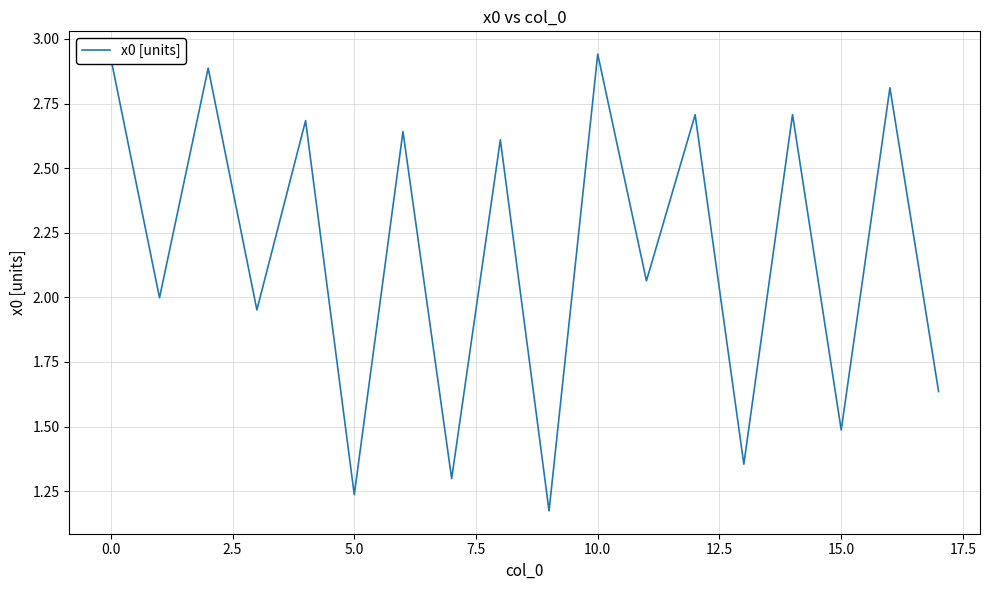

What is the difference between the maximum and minimum values?

1.8